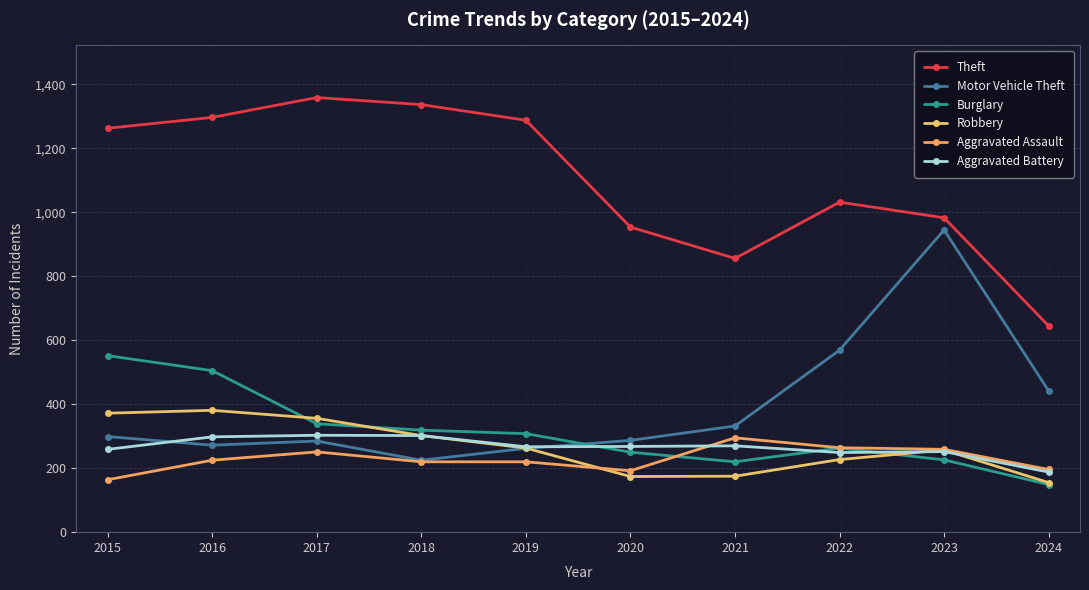

What is the sum of all Theft values?

11014